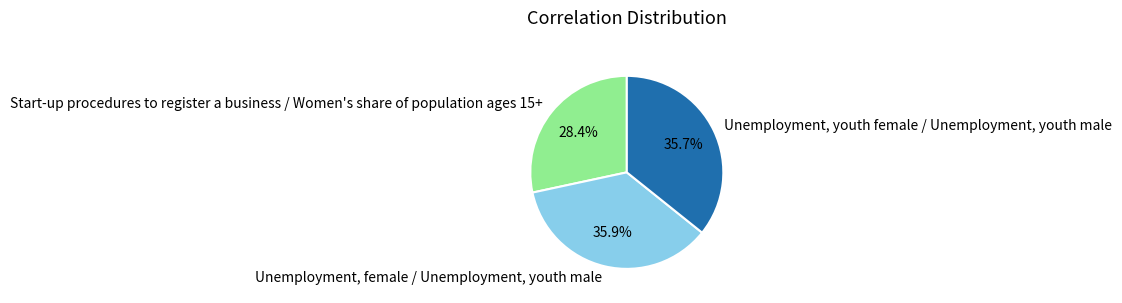

Is it true that Unemployment, female / Unemployment, youth male is 21% of the pie?

False